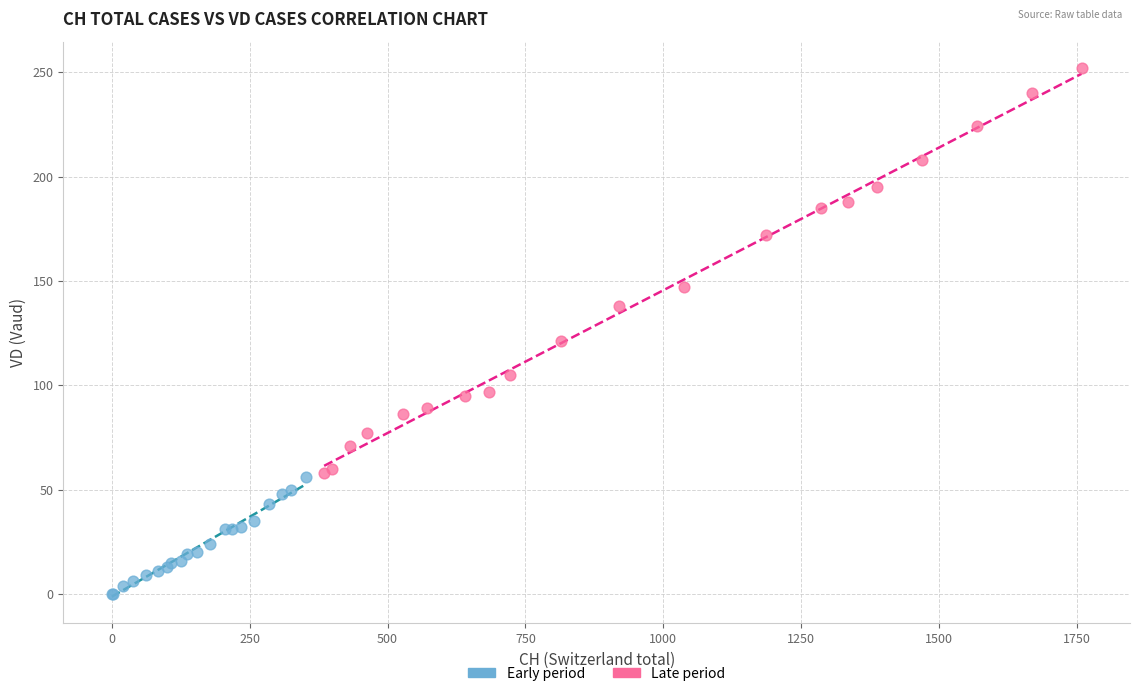

Which series reaches the minimum Y coordinate?

Early period